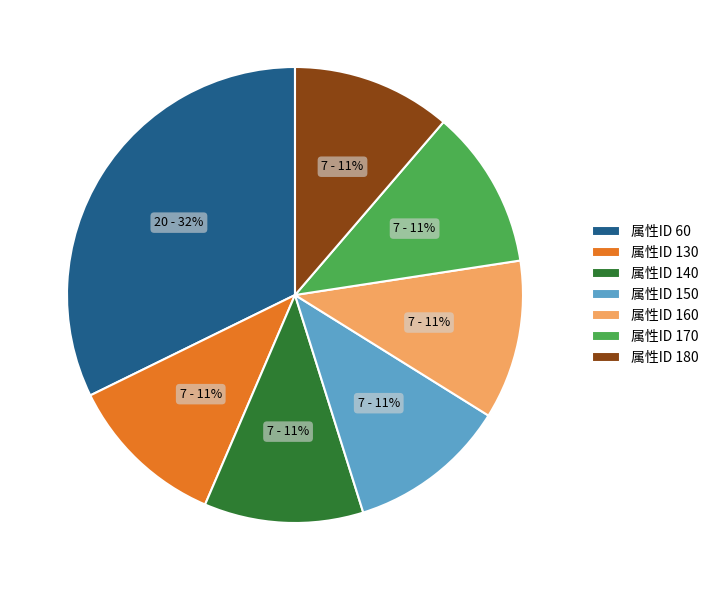

Is the sum of 属性ID 180 and 属性ID 150 greater than half?

No